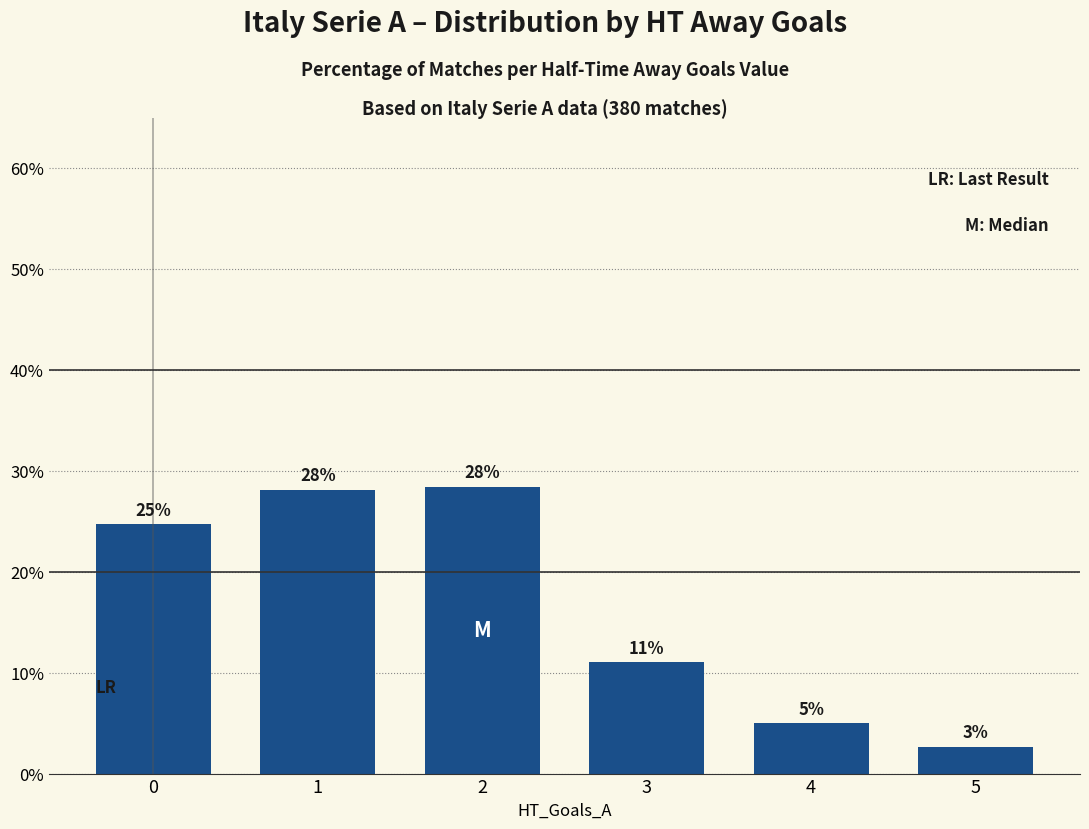

Where is the data nearest to the value 15?

3